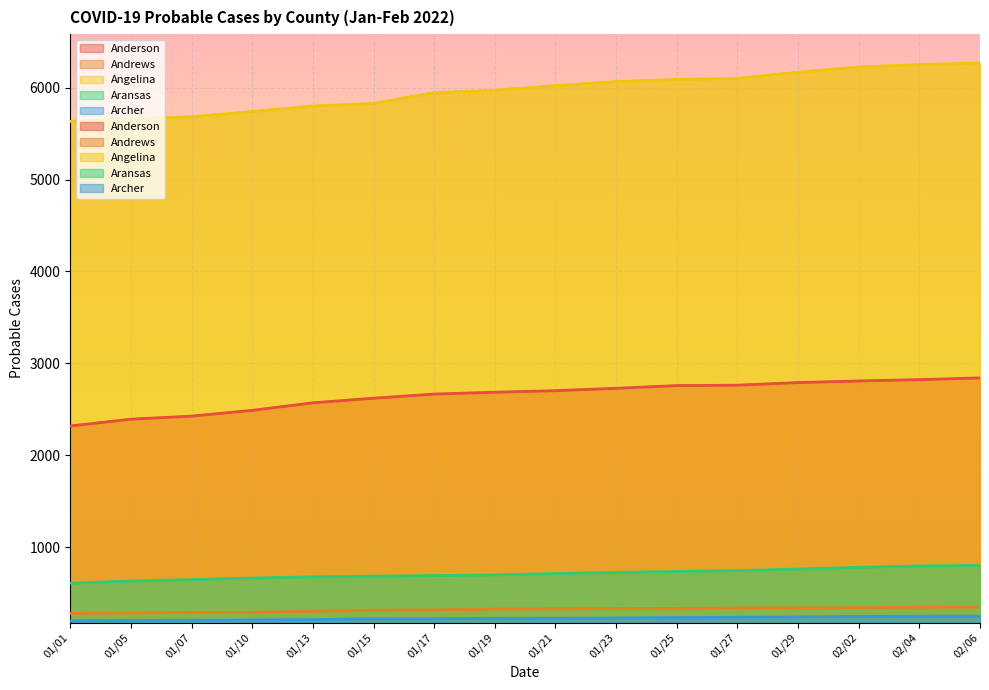

At 01/25, list the series in order from largest to smallest.

Angelina, Anderson, Aransas, Andrews, Archer